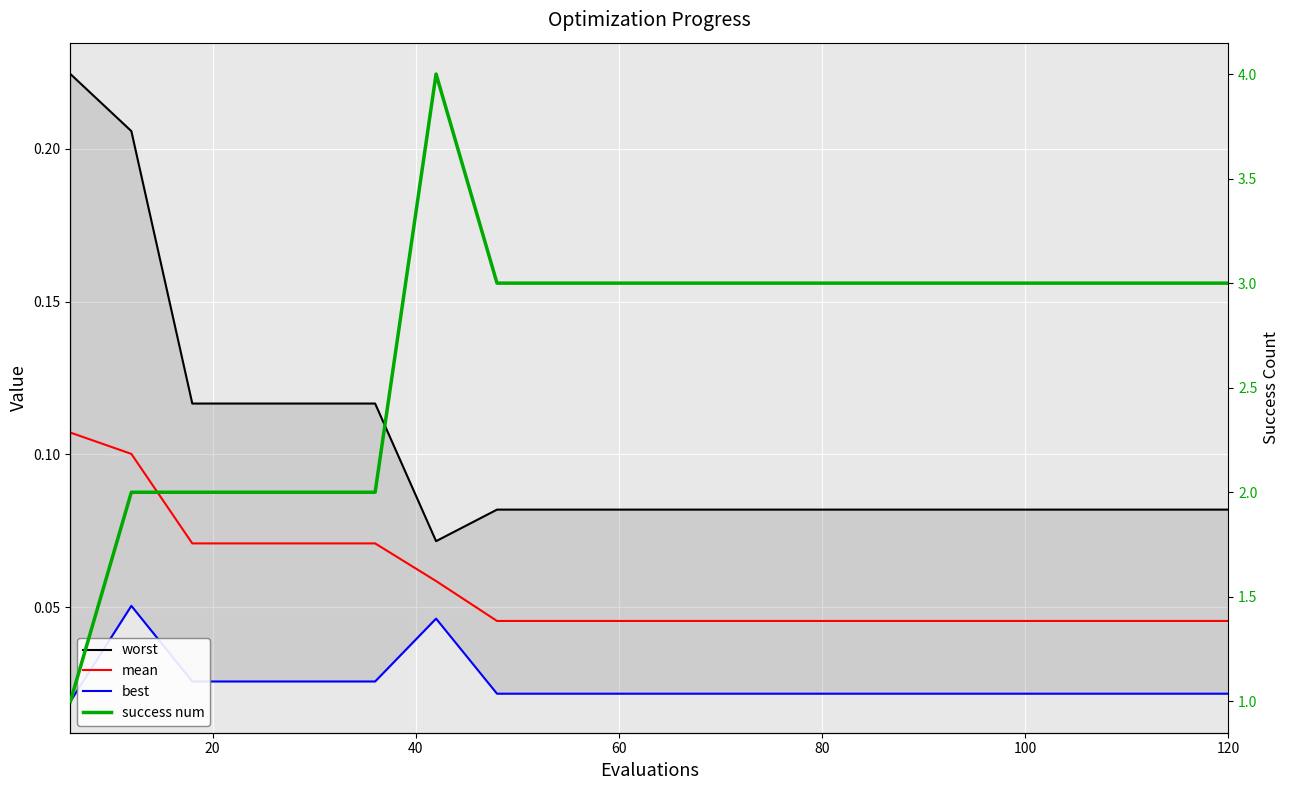

How many lines are shown in the chart?

4